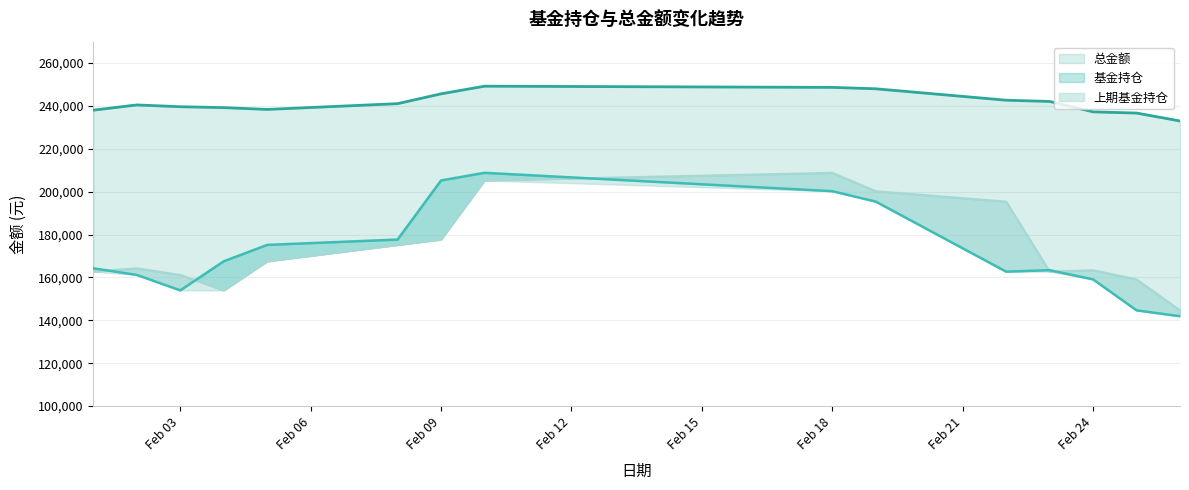

Between 2021-02-08 and 2021-02-19, which is larger?

2021-02-19